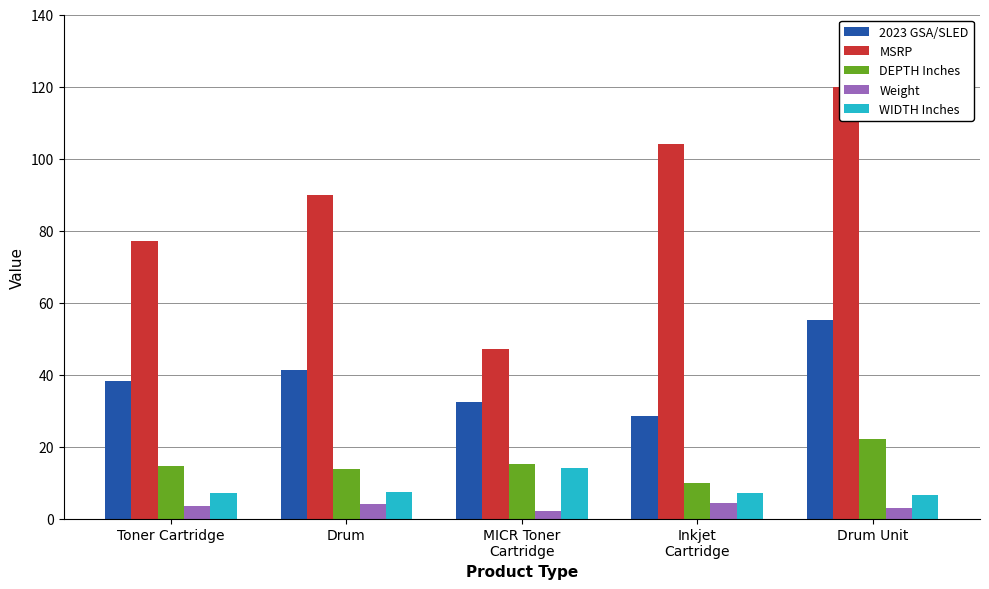

What value does the MSRP series have at Inkjet
Cartridge?

104.0